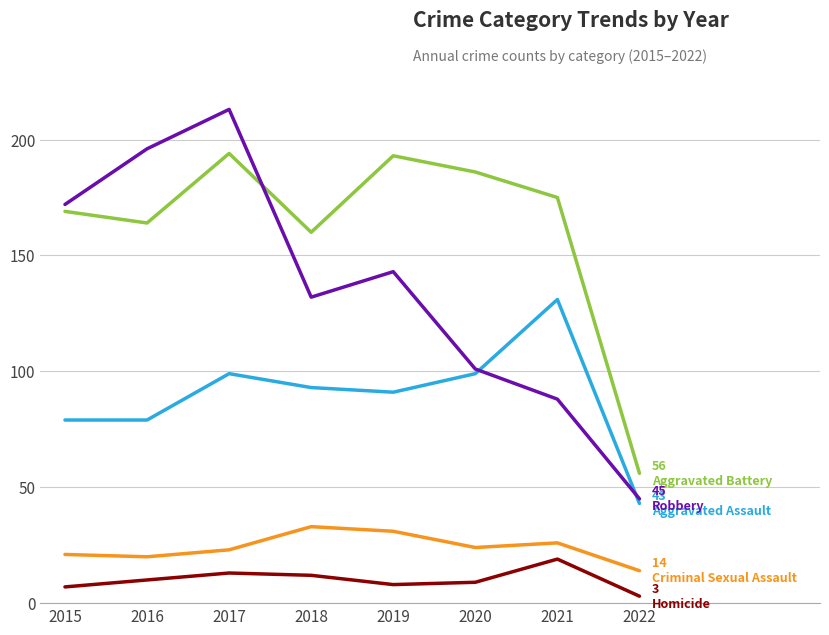

Which label corresponds to the largest value in the chart?

2017